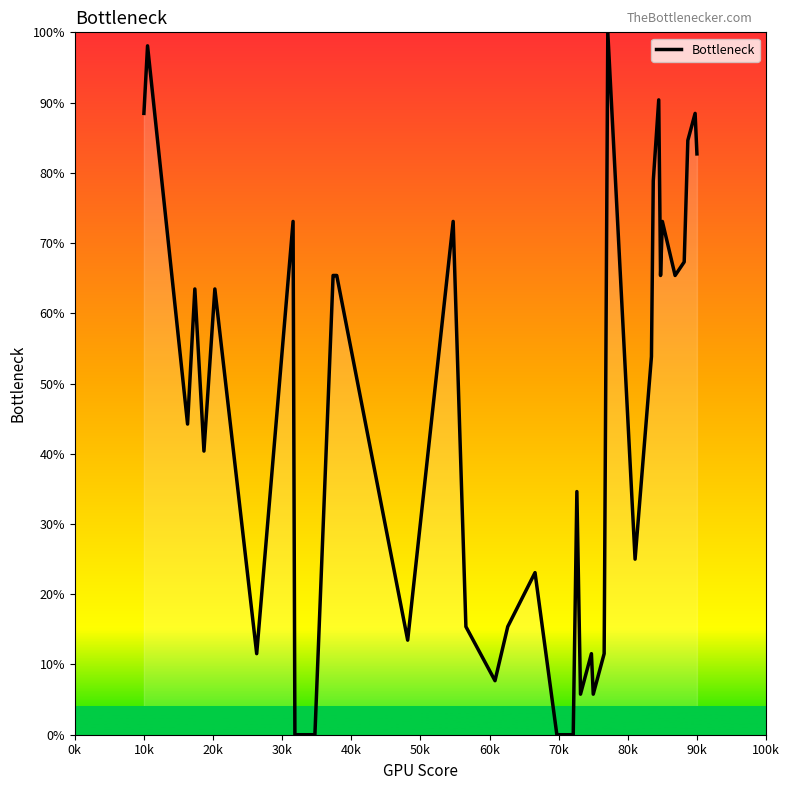

What is the difference between the maximum and minimum values?

100.0